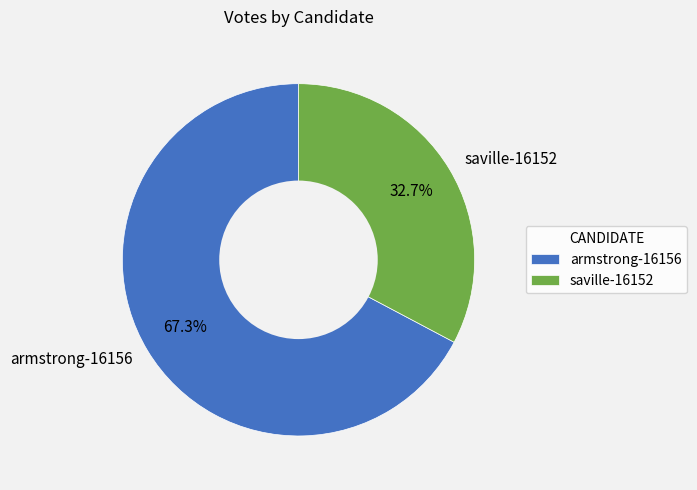

Is there a majority slice in this chart?

Yes